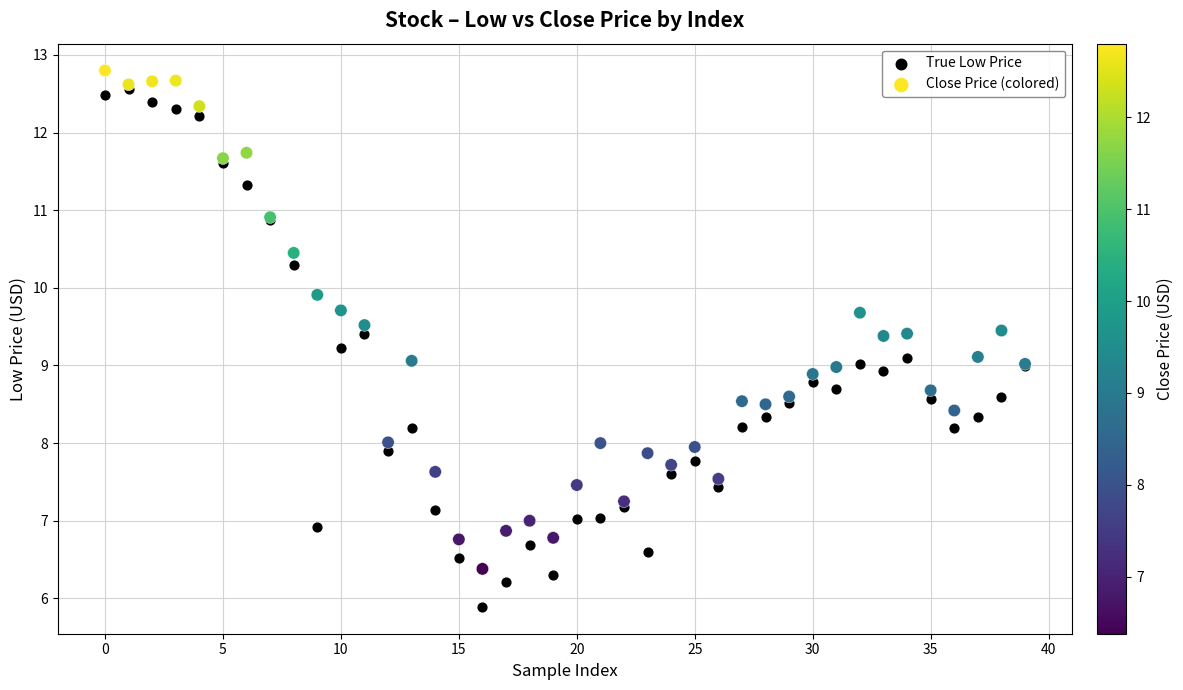

What are all the series names shown in the legend?

True Low Price, Close Price (colored)